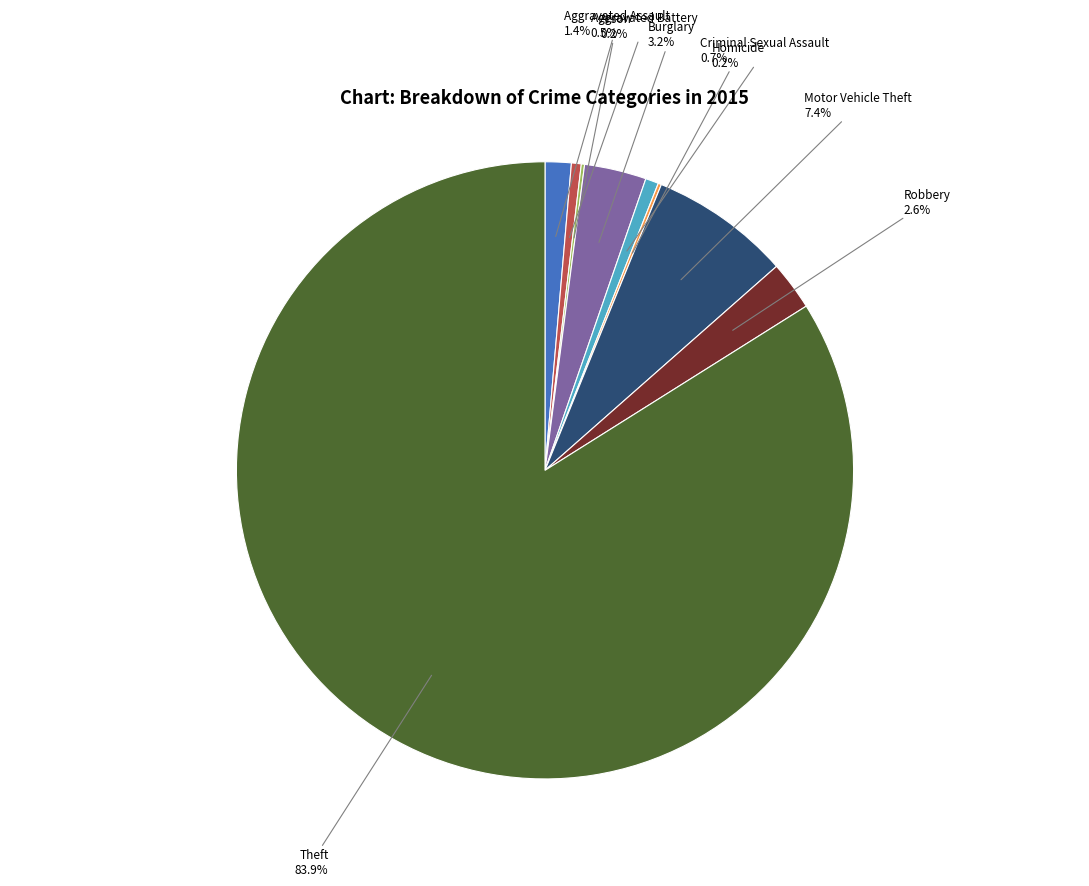

What is the ratio of the value at Motor Vehicle Theft to the value at Burglary?

2.3